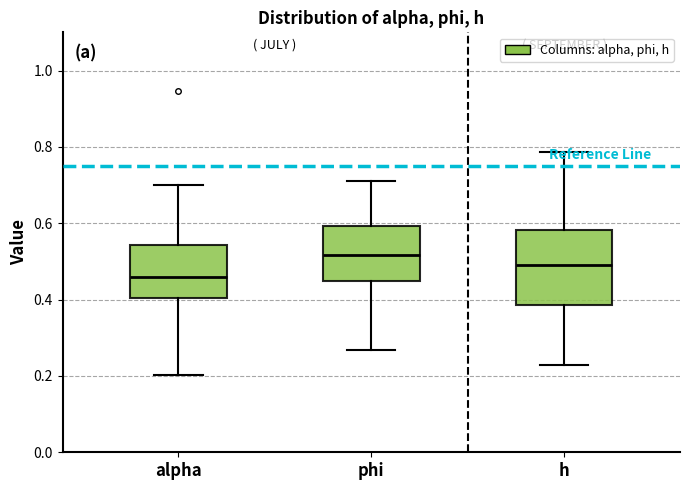

Which box's median line is the highest?

phi